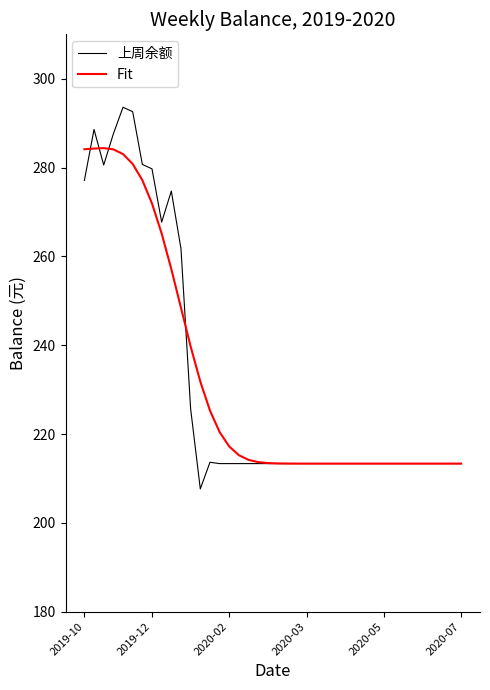

What is the greatest value displayed?

293.6